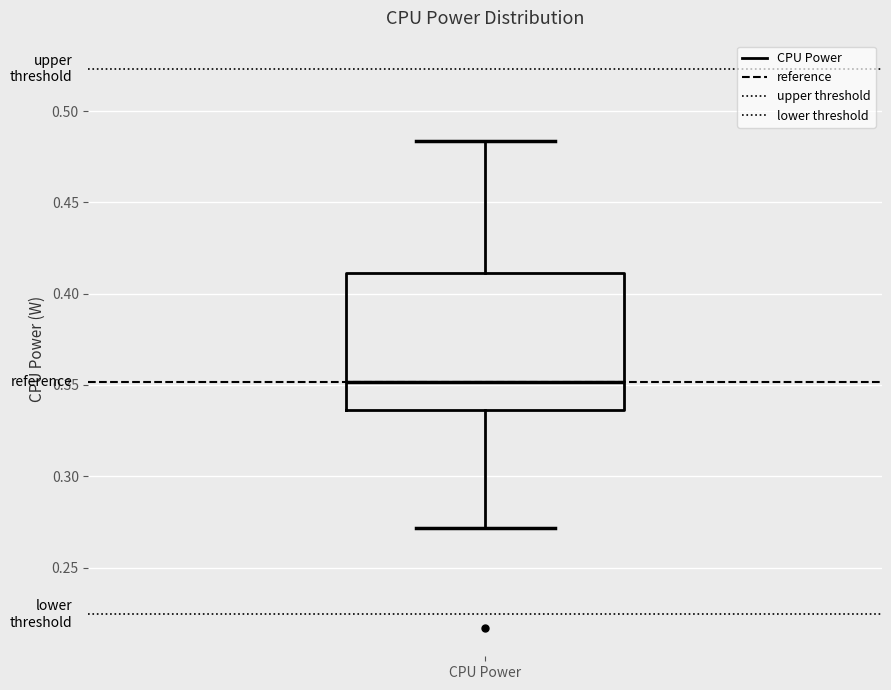

Read this box plot against the y-axis: the position of the median line, the range covered by the box, and the ends of both whiskers. The values are not printed on the chart, so give them approximately, as read against the axis.

median 0.350, box 0.335 to 0.410, whiskers 0.270 to 0.485